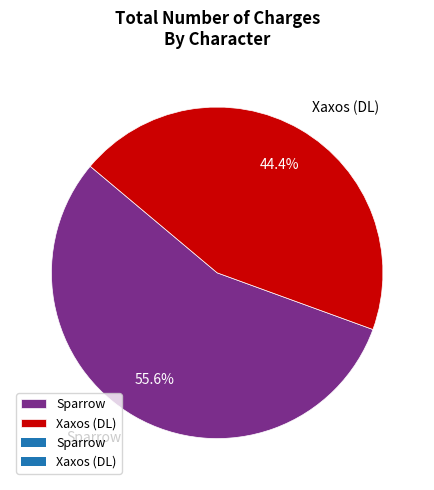

Is Xaxos (DL) the majority of the pie?

No